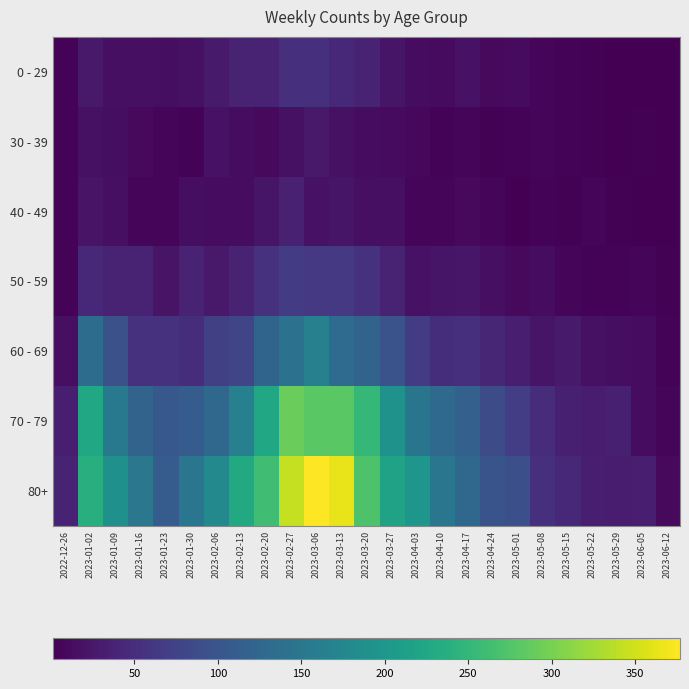

Rank the series at 2023-05-08 from highest to lowest value.

80+, 70 - 79, 60 - 69, 50 - 59, 0 - 29, 30 - 39, 40 - 49